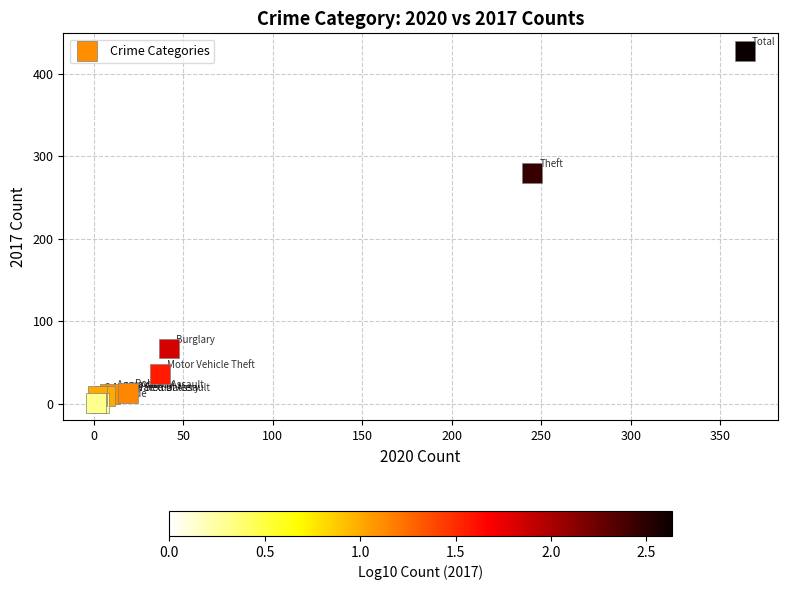

What Y value in the scatter plot is closest to 214?

280